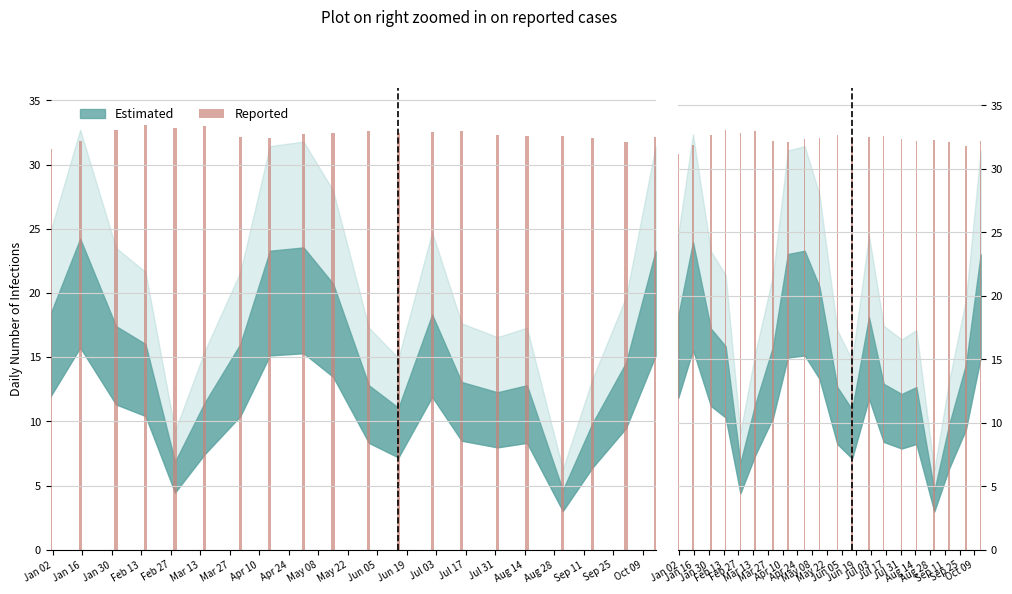

Reading left to right, extract all data points from this chart.

31.2	31.9	32.7	33.1	32.8	33.0	32.2	32.1	32.4	32.5	32.6	32.5	32.5	32.6	32.3	32.2	32.3	32.1	31.8	32.2